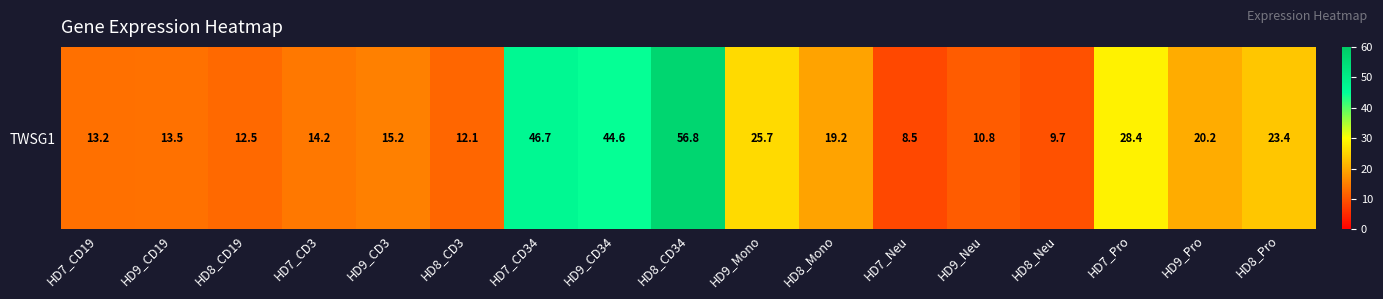

Reading left to right, list all the values displayed in this chart.

13.2	13.5	12.5	14.2	15.2	12.1	46.7	44.6	56.8	25.7	19.2	8.5	10.8	9.7	28.4	20.2	23.4